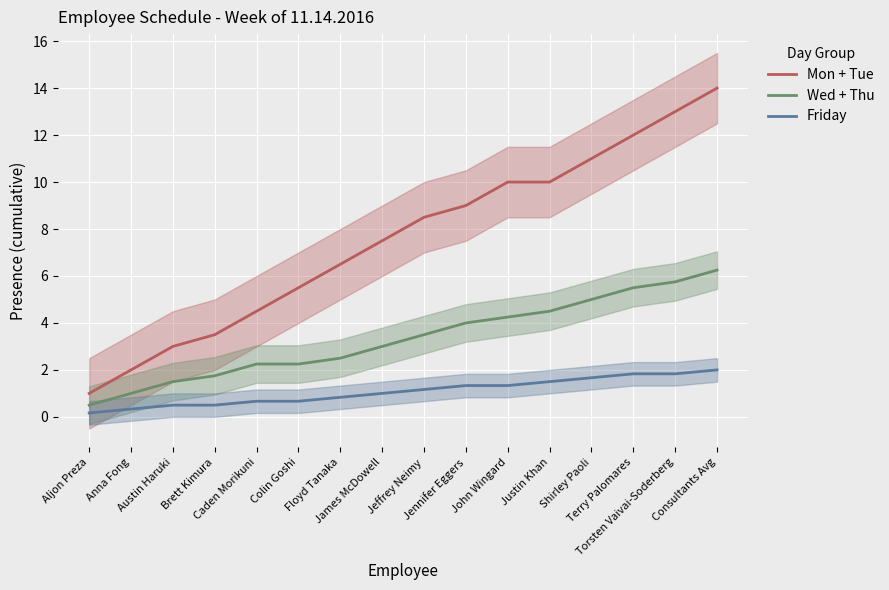

Is the value of Mon + Tue at Torsten Vaivai-Soderberg greater than the value of Friday at John Wingard?

Yes